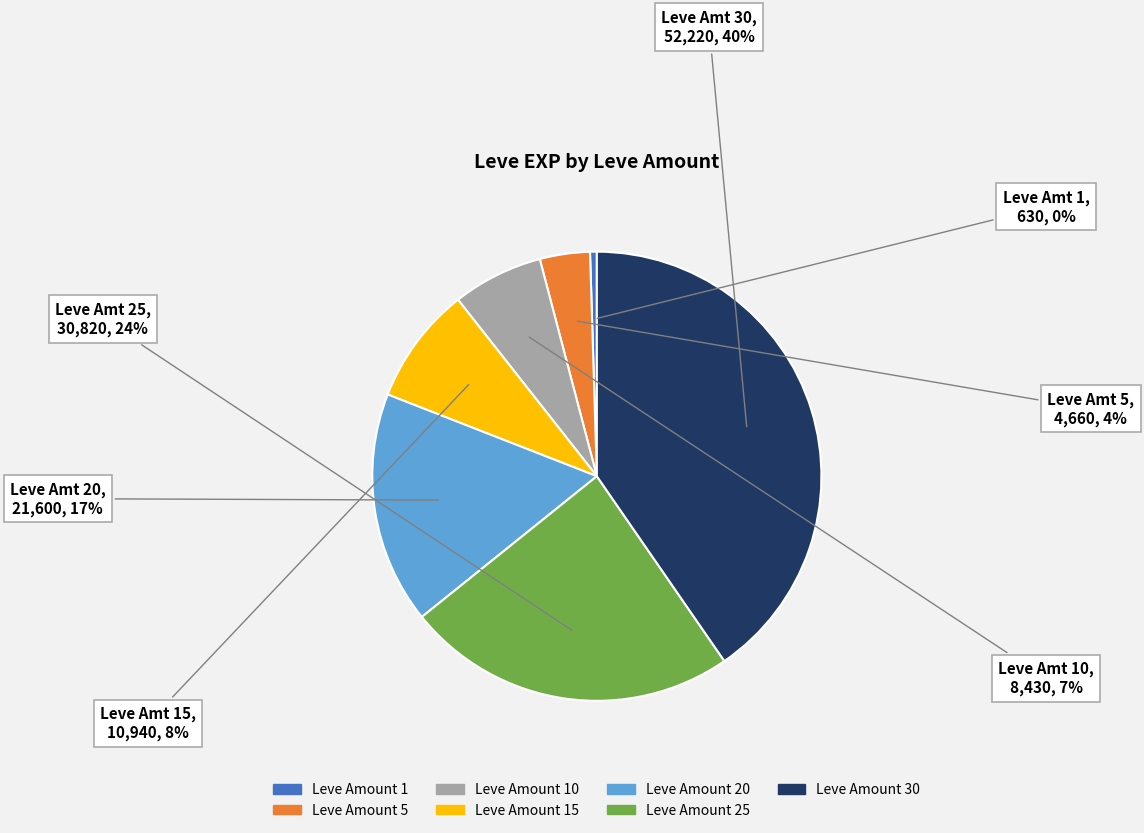

Does any single category account for the majority?

No